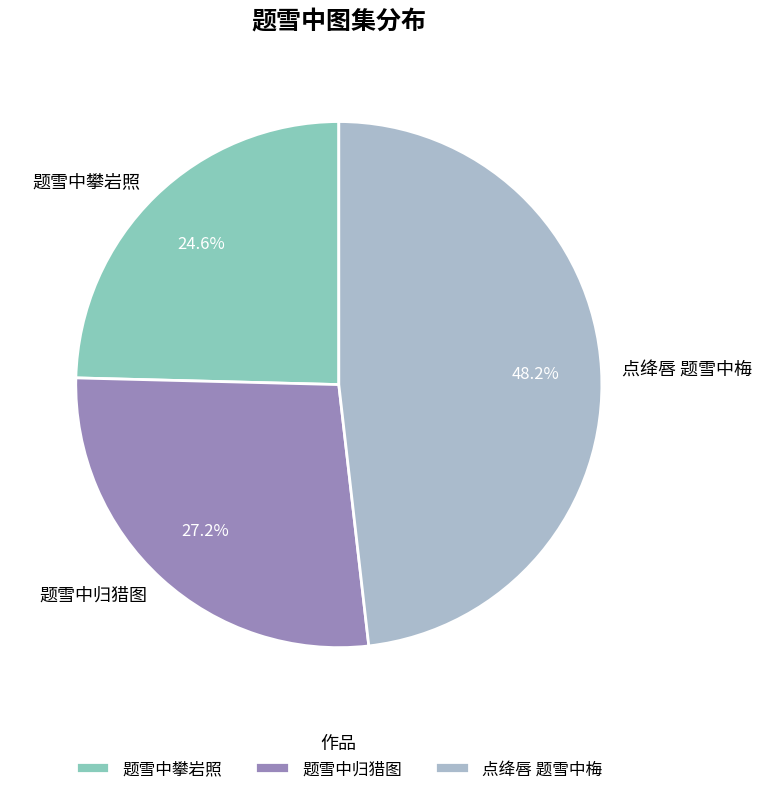

Does any single category account for the majority?

No